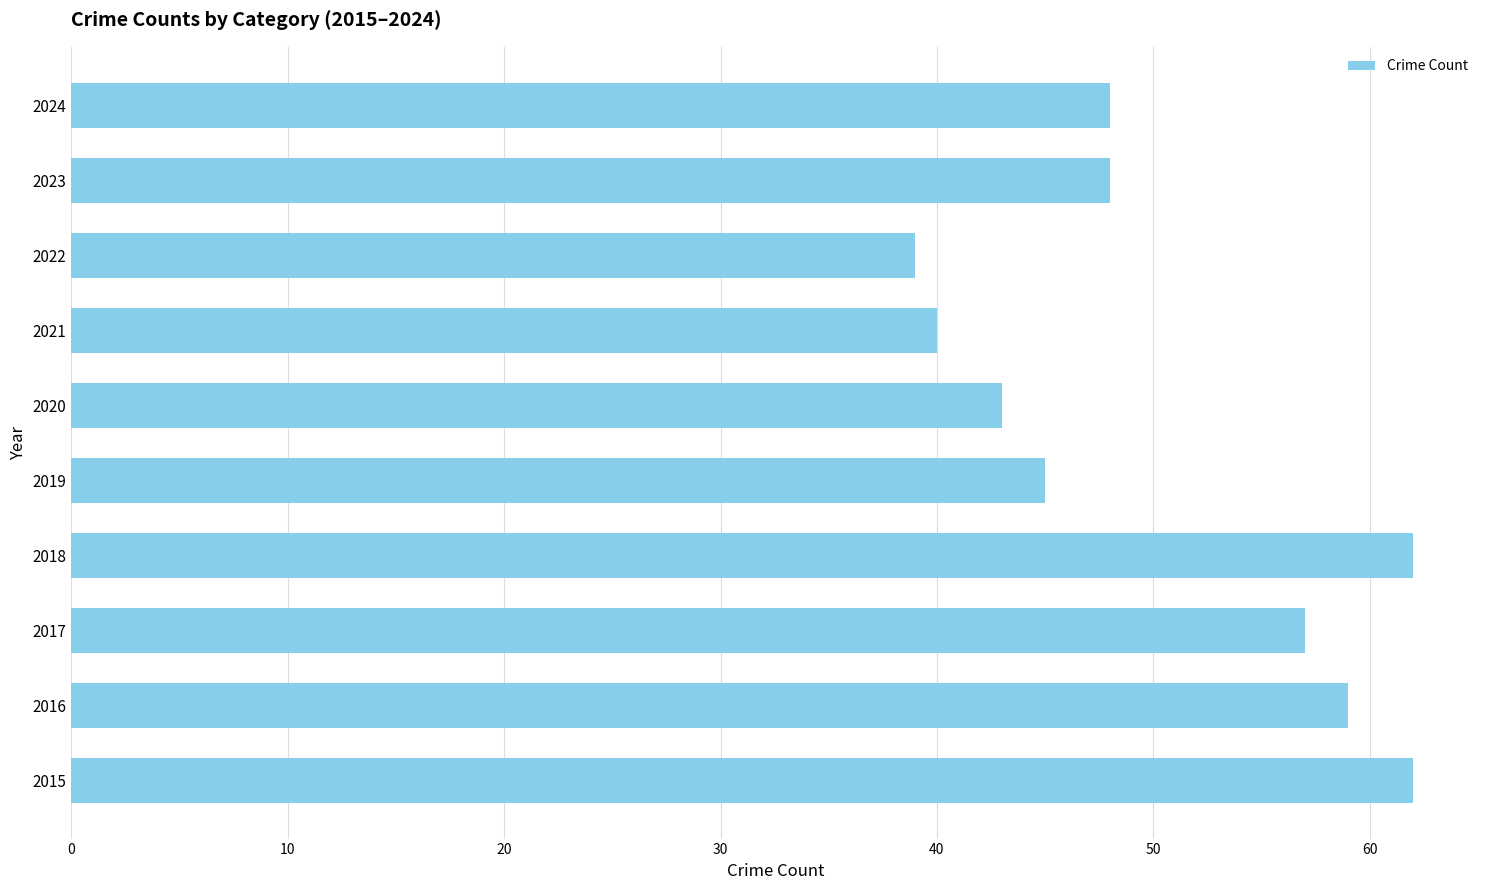

Count the number of data series in this chart.

1